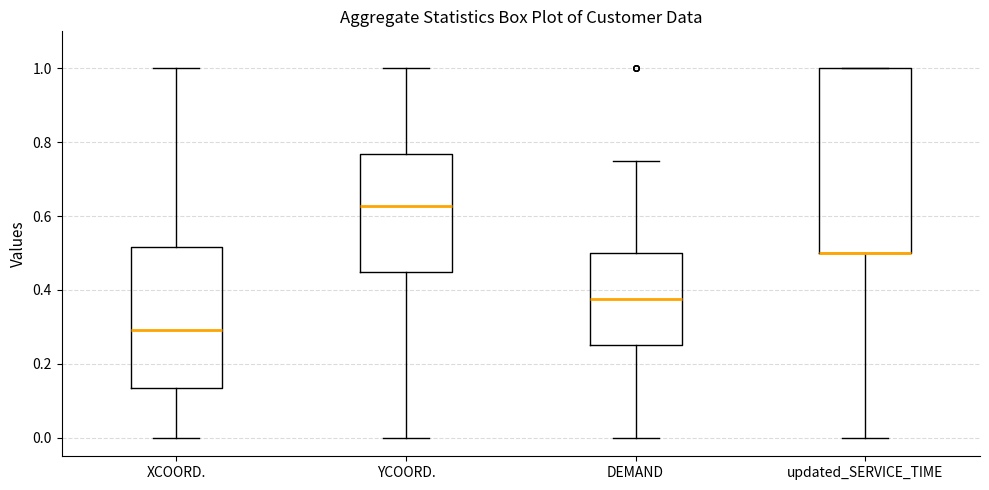

Reading left to right, read every box against the y-axis: the position of its median line, the range the box covers, and the ends of its whiskers. The values are not printed on the chart, so give them approximately, as read against the axis.

XCOORD.: median 0.30, box 0.14 to 0.52, whiskers 0.00 to 1.00
YCOORD.: median 0.62, box 0.44 to 0.76, whiskers 0.00 to 1.00
DEMAND: median 0.38, box 0.26 to 0.50, whiskers 0.00 to 0.76
updated_SERVICE_TIME: median 0.50 (drawn on the box's lower edge), box 0.50 to 1.00, whiskers 0.00 to 1.00